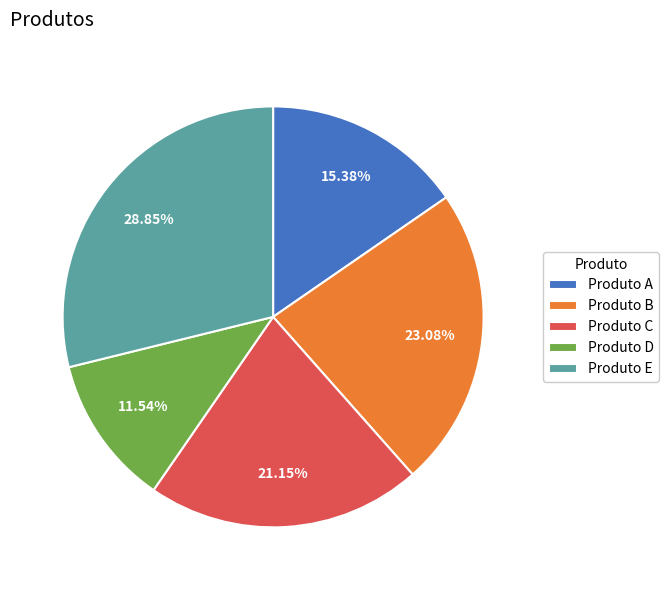

Which slice is the largest?

Produto E